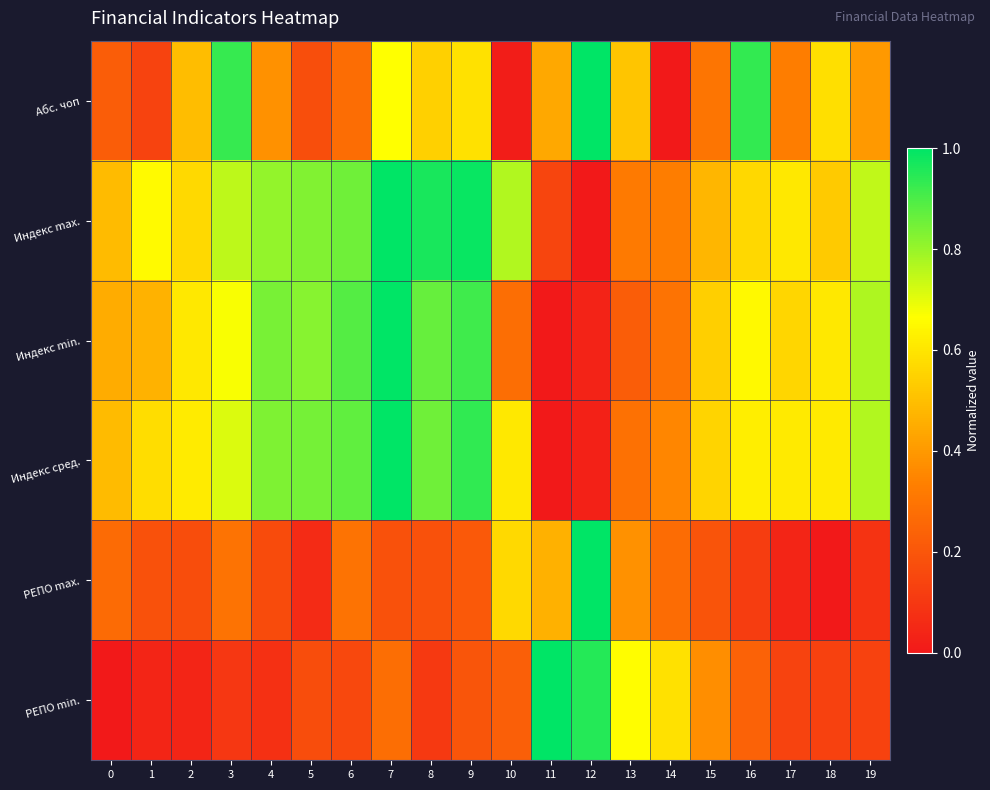

Reading left to right, list all the values displayed in this chart.

Абс. чоп: 0=0.2	1=0.1	2=0.5	3=0.9	4=0.4	5=0.2	6=0.3	7=0.7	8=0.5	9=0.6	10=0.0	11=0.4	12=1.0	13=0.5	14=0.0	15=0.3	16=0.9	17=0.3	18=0.6	19=0.4
Индекс max.: 0=0.5	1=0.7	2=0.6	3=0.8	4=0.8	5=0.8	6=0.9	7=1.0	8=1.0	9=1.0	10=0.8	11=0.1	12=0.0	13=0.3	14=0.3	15=0.5	16=0.6	17=0.6	18=0.5	19=0.7
Индекс min.: 0=0.5	1=0.5	2=0.6	3=0.7	4=0.8	5=0.8	6=0.9	7=1.0	8=0.9	9=0.9	10=0.3	11=0.0	12=0.0	13=0.2	14=0.3	15=0.5	16=0.6	17=0.6	18=0.6	19=0.8
Индекс сред.: 0=0.5	1=0.6	2=0.6	3=0.7	4=0.8	5=0.8	6=0.9	7=1.0	8=0.9	9=0.9	10=0.6	11=0.0	12=0.0	13=0.3	14=0.4	15=0.6	16=0.6	17=0.6	18=0.6	19=0.8
РЕПО max.: 0=0.3	1=0.2	2=0.2	3=0.3	4=0.2	5=0.1	6=0.3	7=0.2	8=0.2	9=0.2	10=0.6	11=0.5	12=1.0	13=0.4	14=0.3	15=0.2	16=0.1	17=0.0	18=0.0	19=0.1
РЕПО min.: 0=0.0	1=0.0	2=0.0	3=0.1	4=0.1	5=0.2	6=0.2	7=0.3	8=0.1	9=0.2	10=0.2	11=1.0	12=1.0	13=0.7	14=0.6	15=0.4	16=0.2	17=0.1	18=0.1	19=0.1